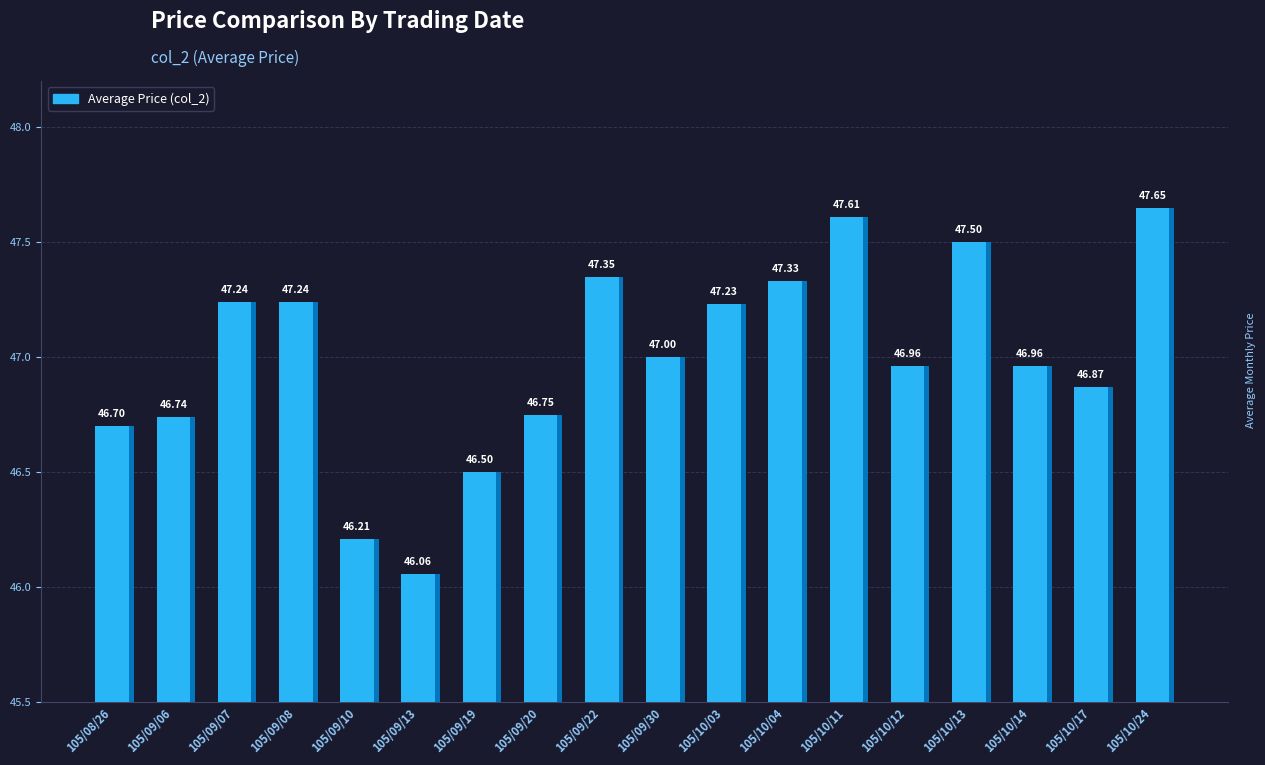

Approximately how many times larger is the value at 105/10/11 compared to 105/09/19?

1.0